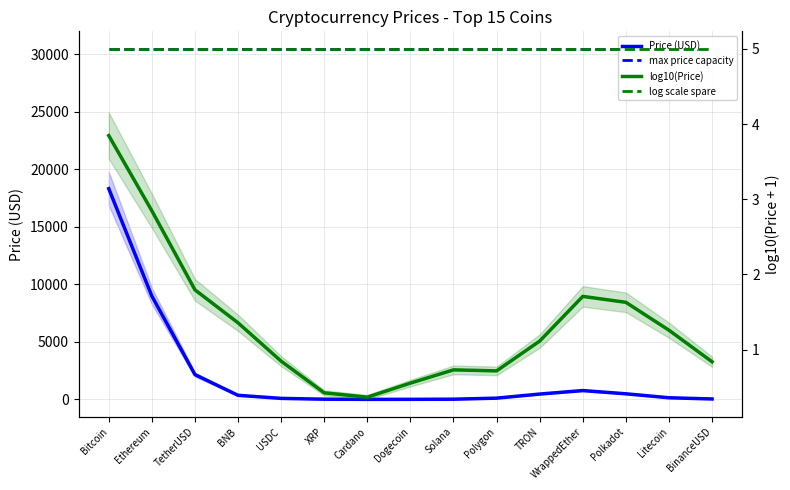

Is the value of log scale spare at USDC greater than the value of log10(Price) at WrappedEther?

Yes